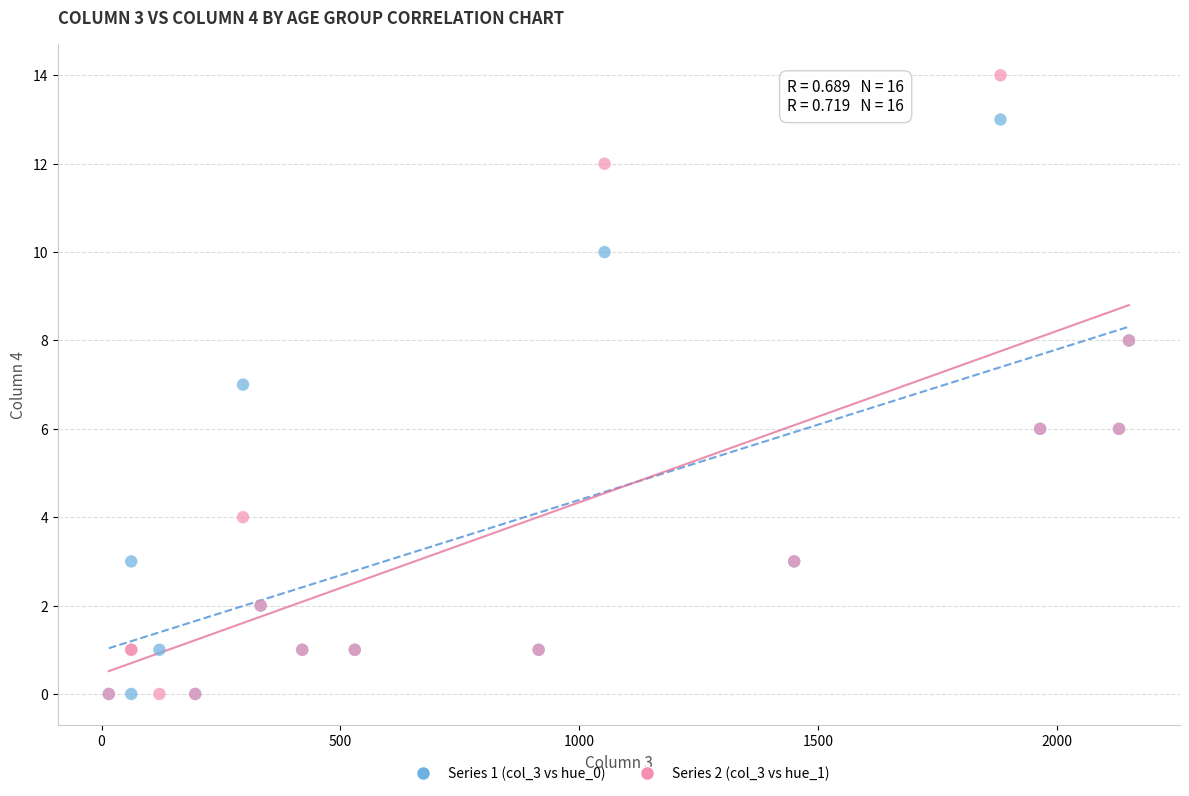

What is the X range (max minus min) for the scatter plot?

2136